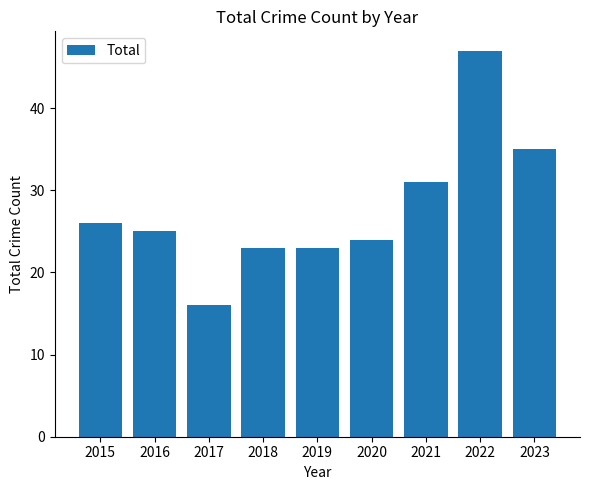

Which category has the lowest value across all series?

2017